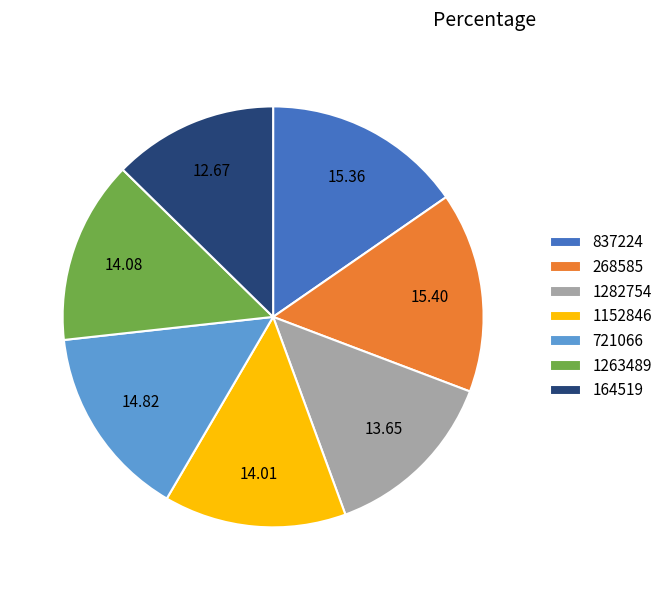

Is the sum of 1152846 and 268585 greater than half?

No